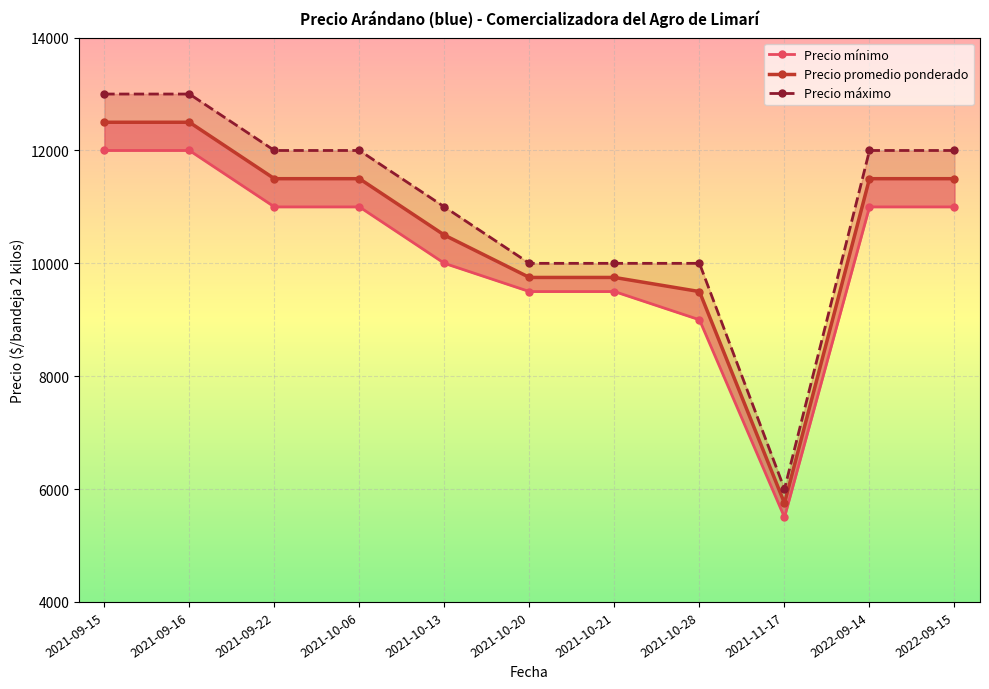

What is the lowest value of the Precio promedio ponderado series?

5750